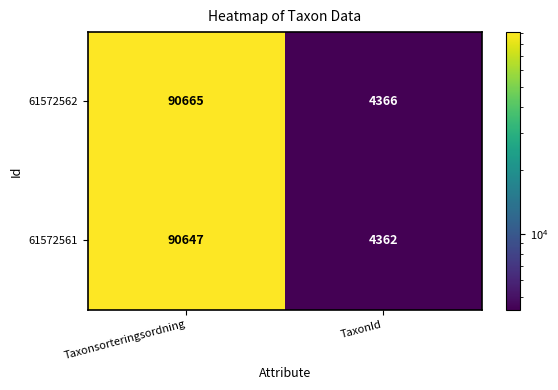

At which category does the chart reach its peak across all series?

Taxonsorteringsordning